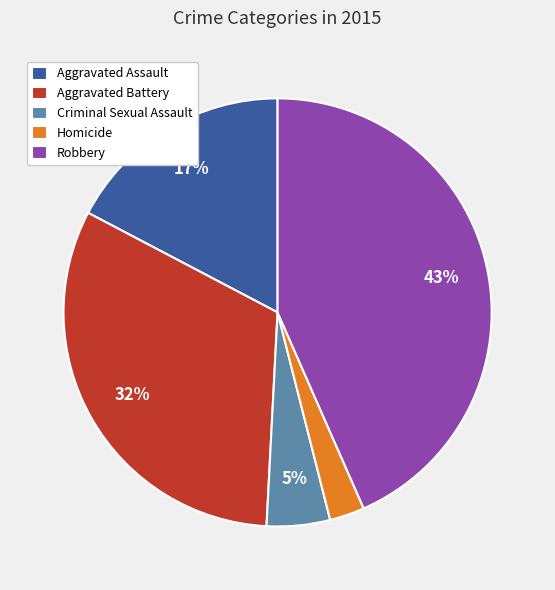

Combined, do Homicide and Criminal Sexual Assault account for over 50%?

No